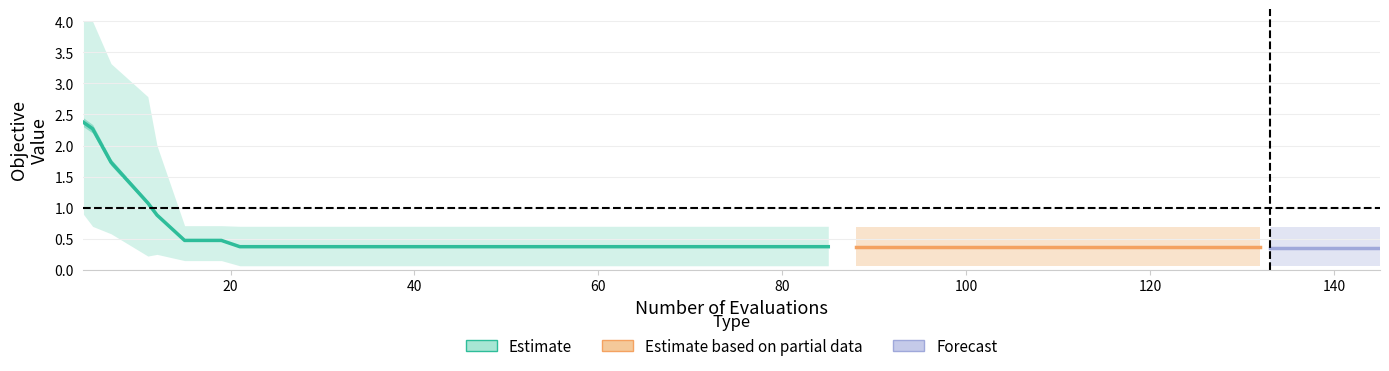

What is the spread (max minus min) of values at 96?

0.6